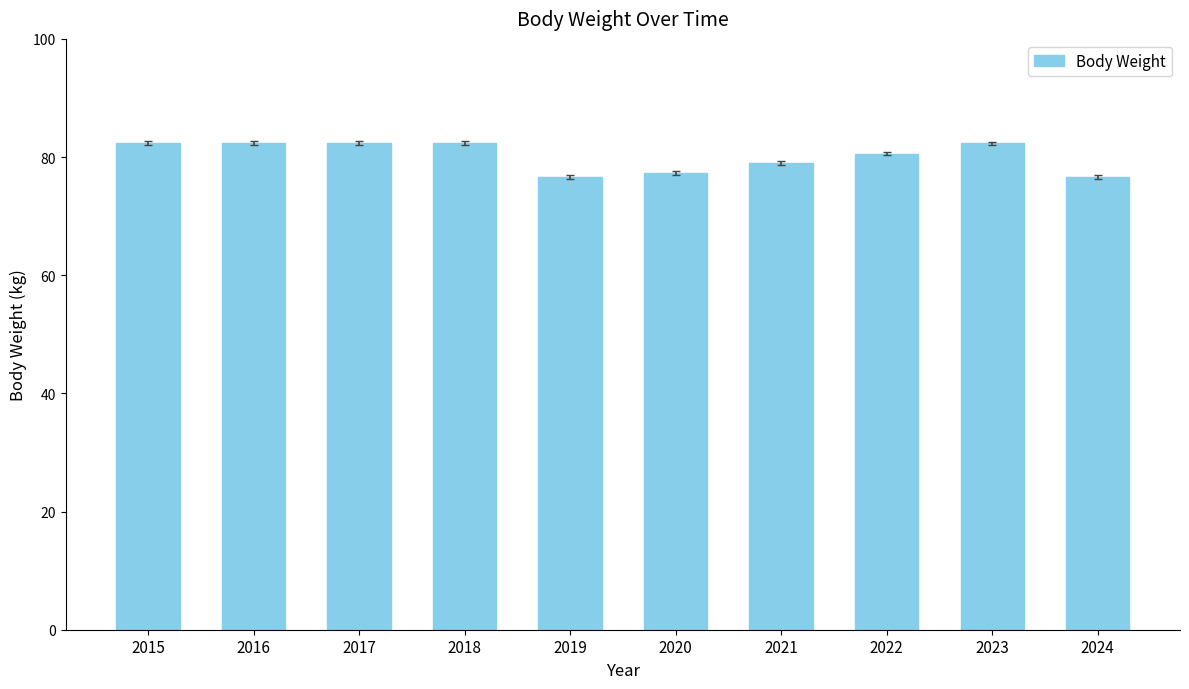

How many bars are there in total?

10